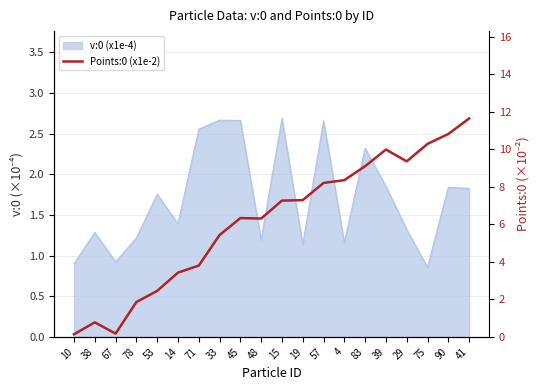

Rank the categories by value from highest to lowest.

41, 90, 75, 39, 29, 83, 4, 57, 19, 15, 45, 48, 33, 71, 14, 53, 78, 38, 67, 10